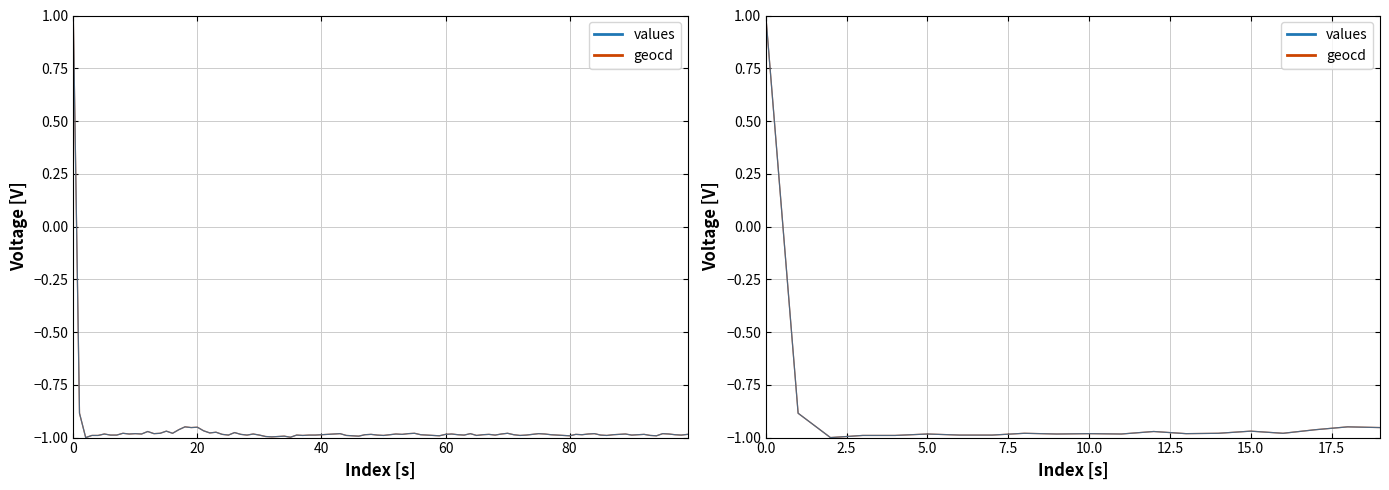

Is the value of values at 8 greater than the value of geocd at 10?

Yes